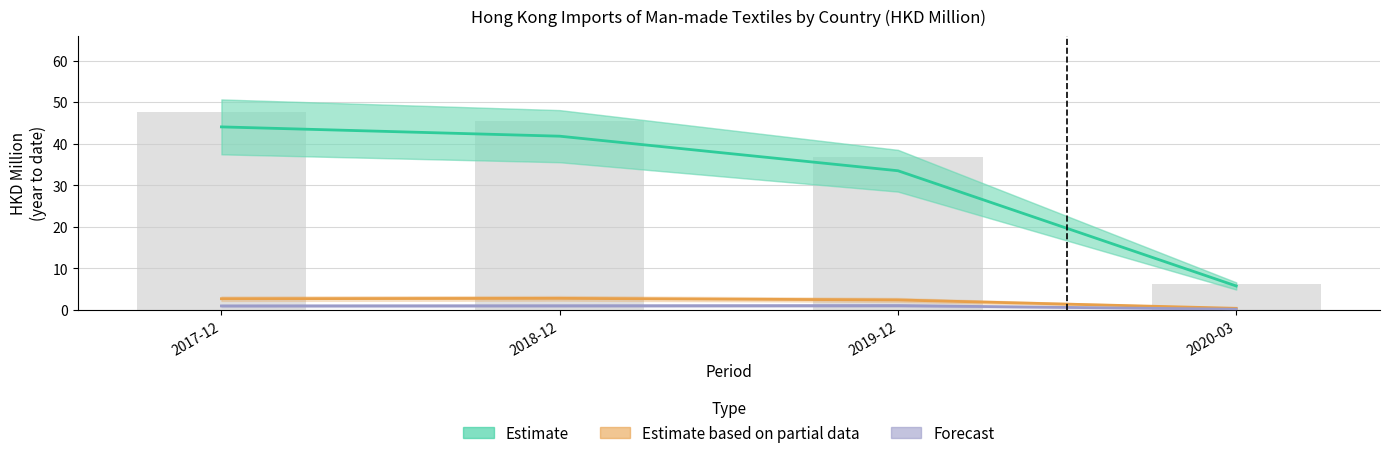

What is the smallest value displayed?

0.2